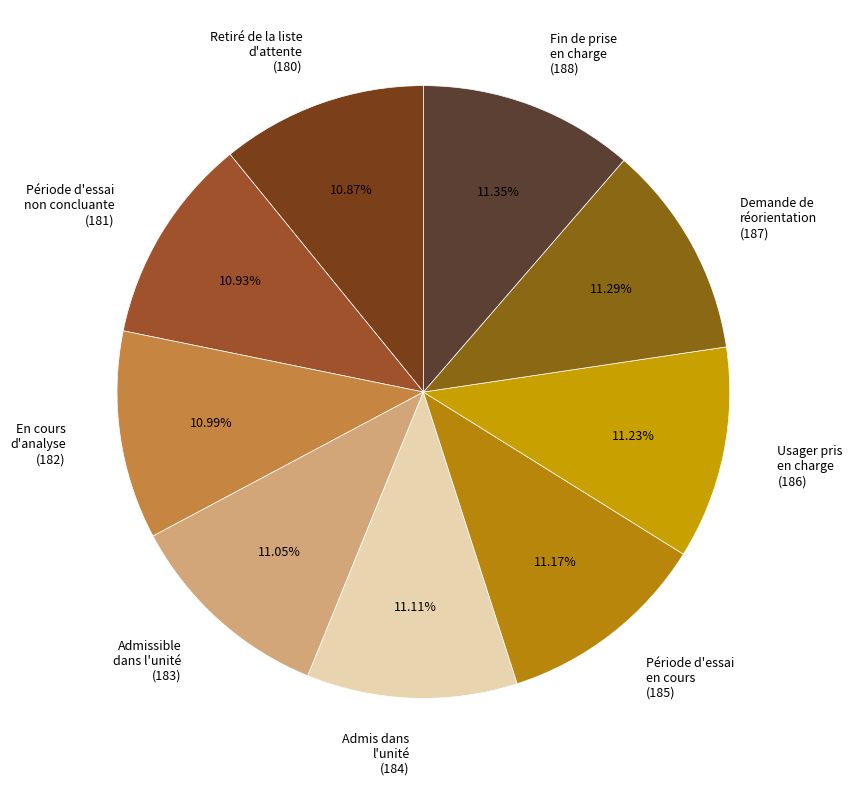

Do Usager pris en charge (186) and Admissible dans l'unité (183) together represent more than half of the pie?

No